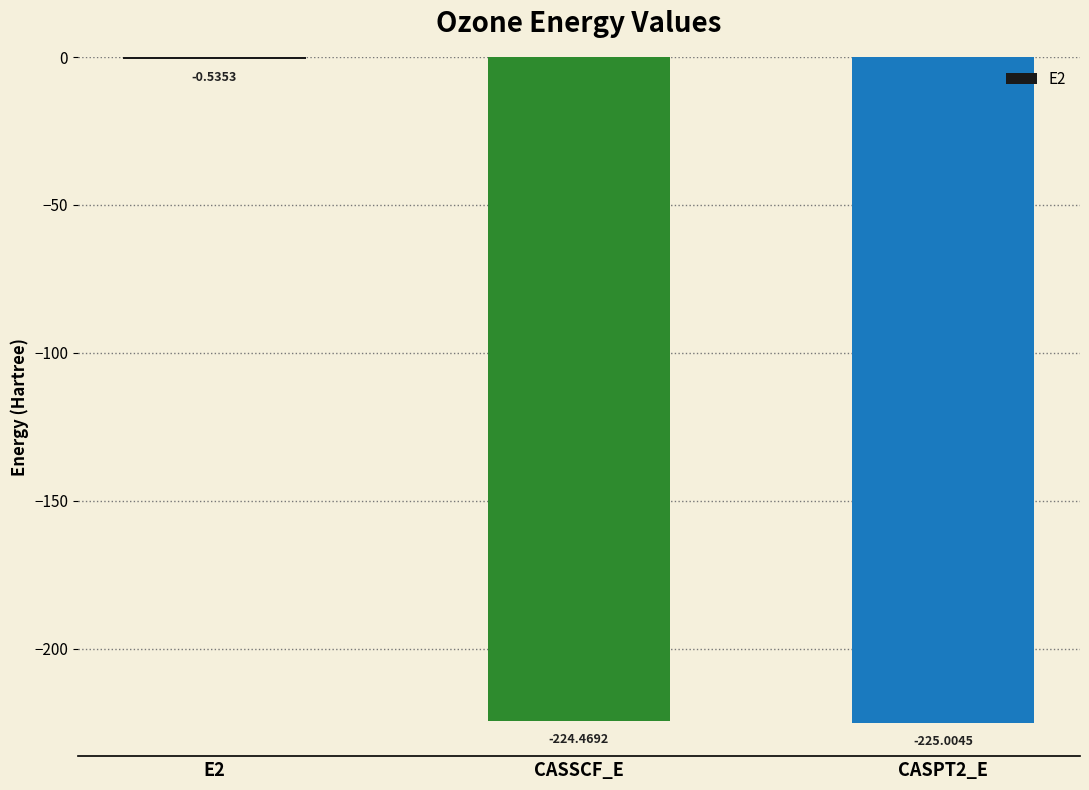

Which has a higher value, CASSCF_E or CASPT2_E?

CASSCF_E